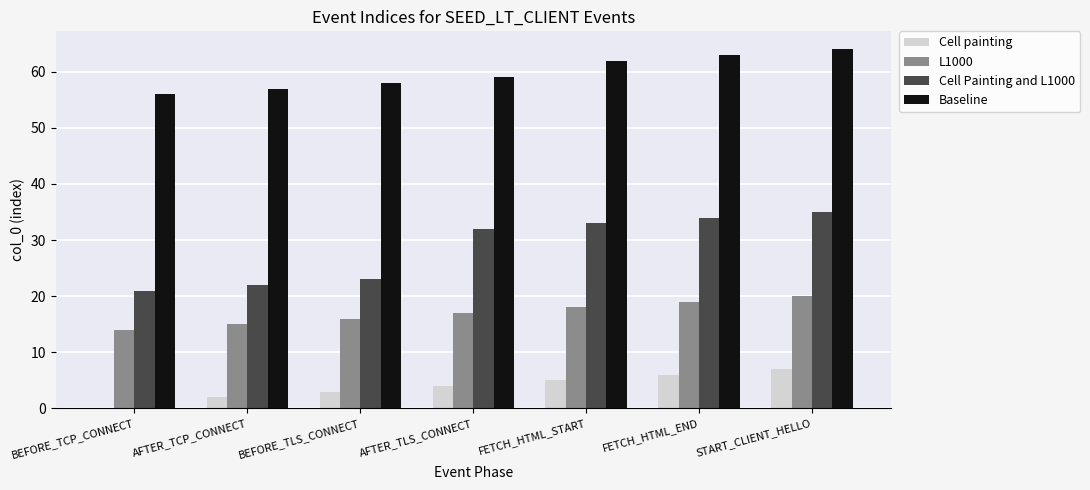

What is the sum of all Cell painting values?

27